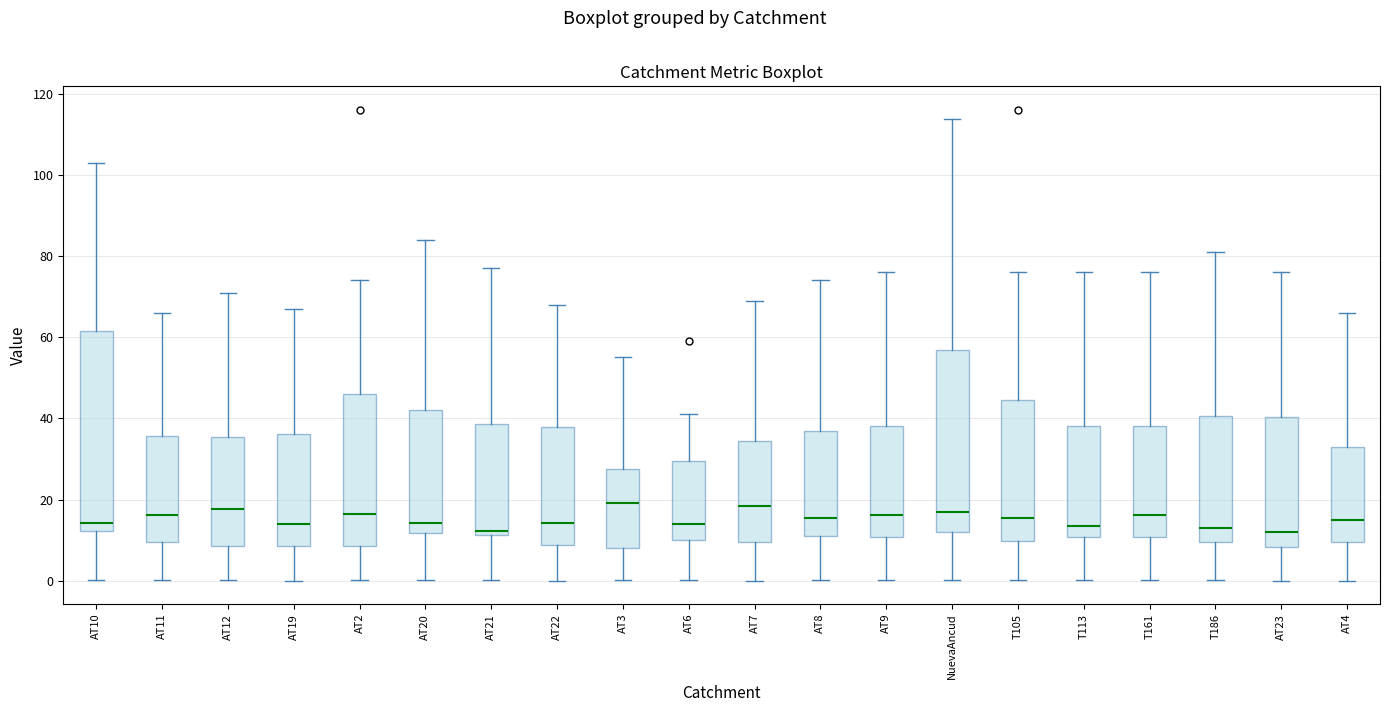

Comparing the boxes themselves (not the whiskers), which one is the tallest?

AT10